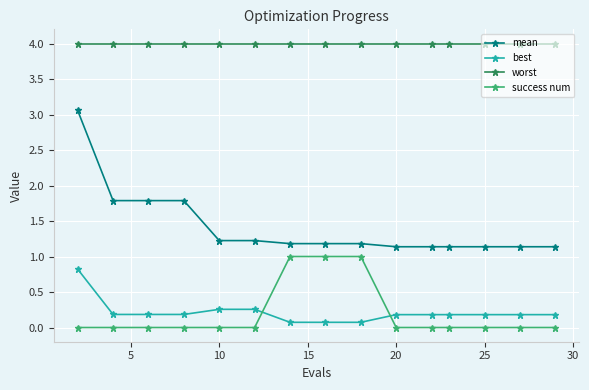

List the series in order of their peak value, lowest first.

best, success num, mean, worst